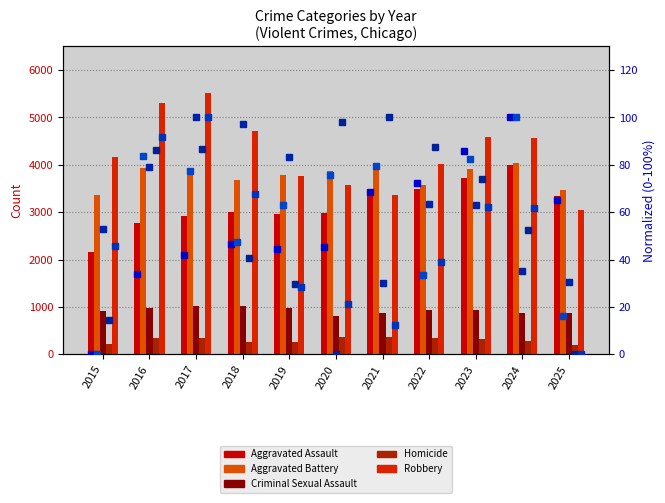

Is it true that Homicide equals 484 at 2018?

False